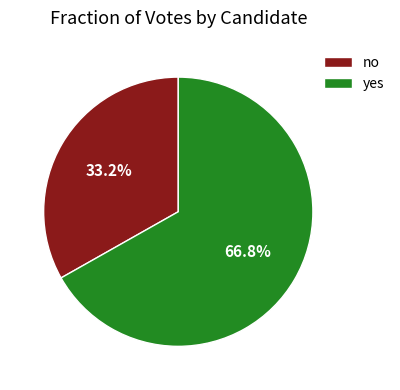

Is it true that no is 33% of the pie?

True